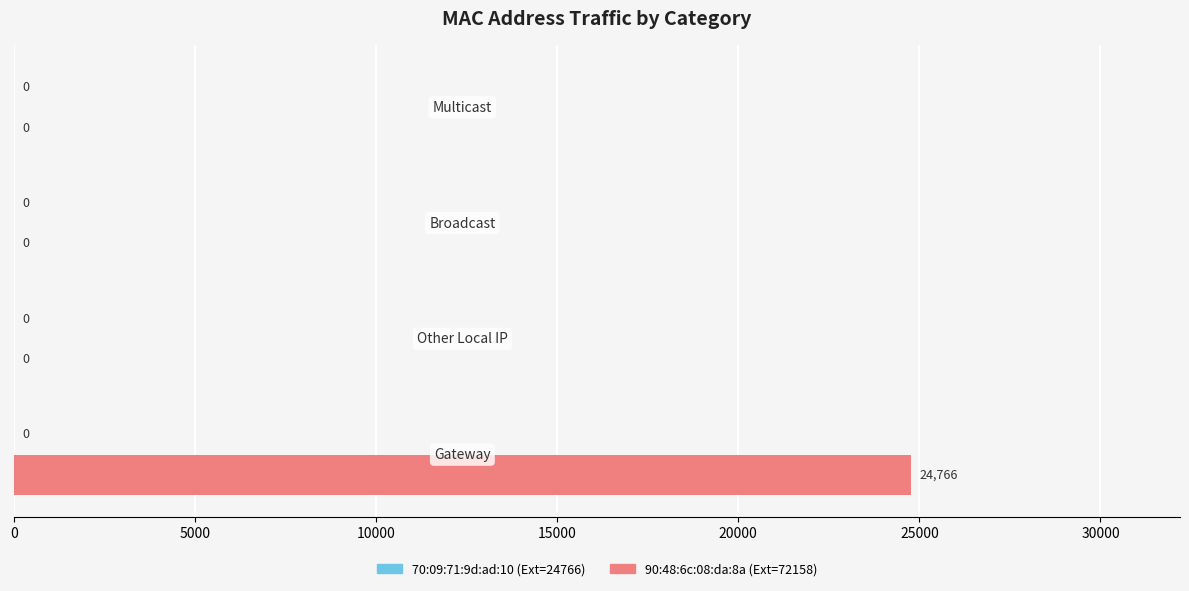

Are the bars horizontal?

Yes